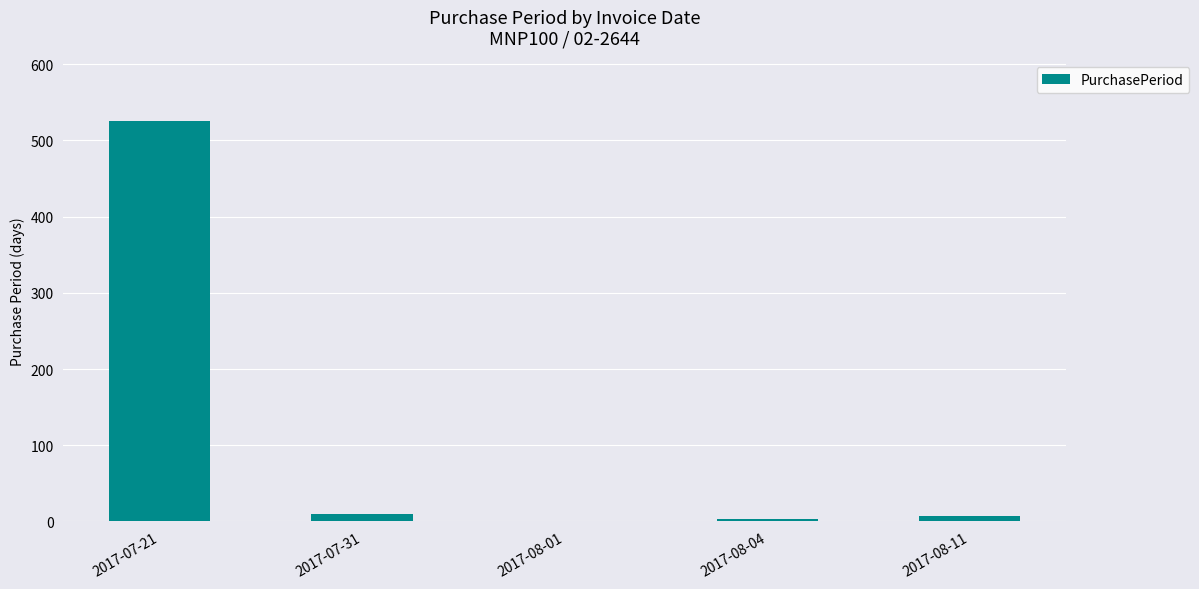

The chart shows a value of 172 at 2017-07-21. True or false?

False